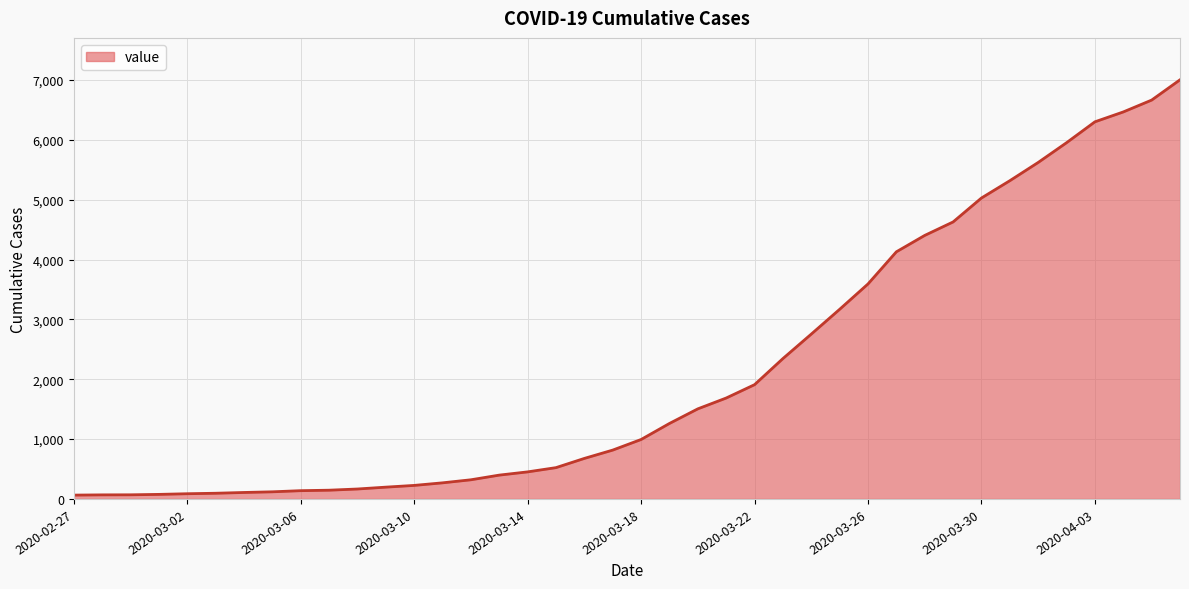

What is the difference between the maximum and minimum values?

6939